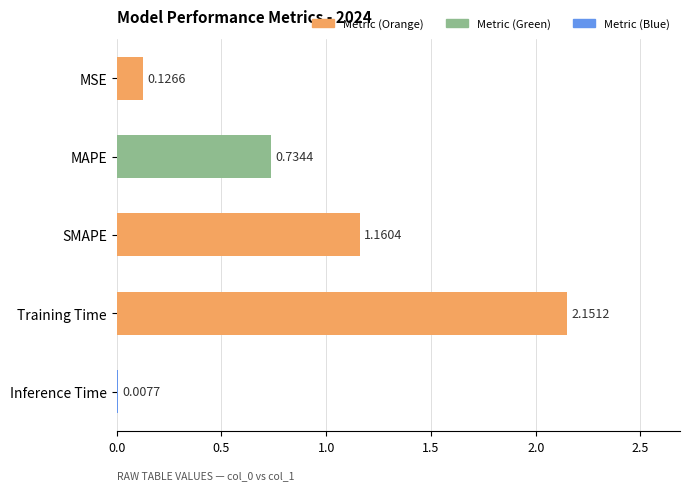

Which has a higher value, Training Time or SMAPE?

Training Time